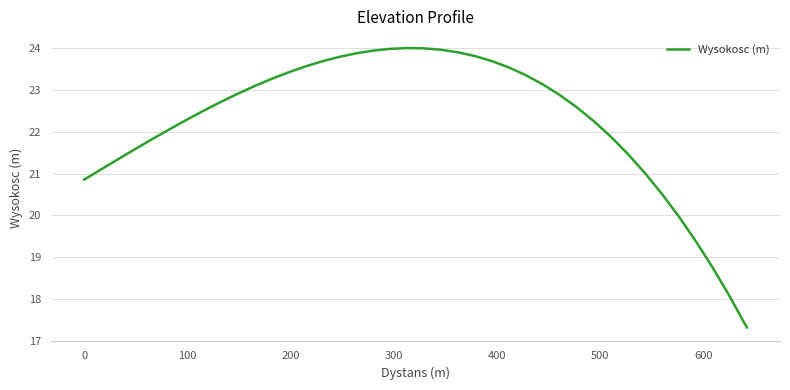

What is the greatest value displayed?

24.0